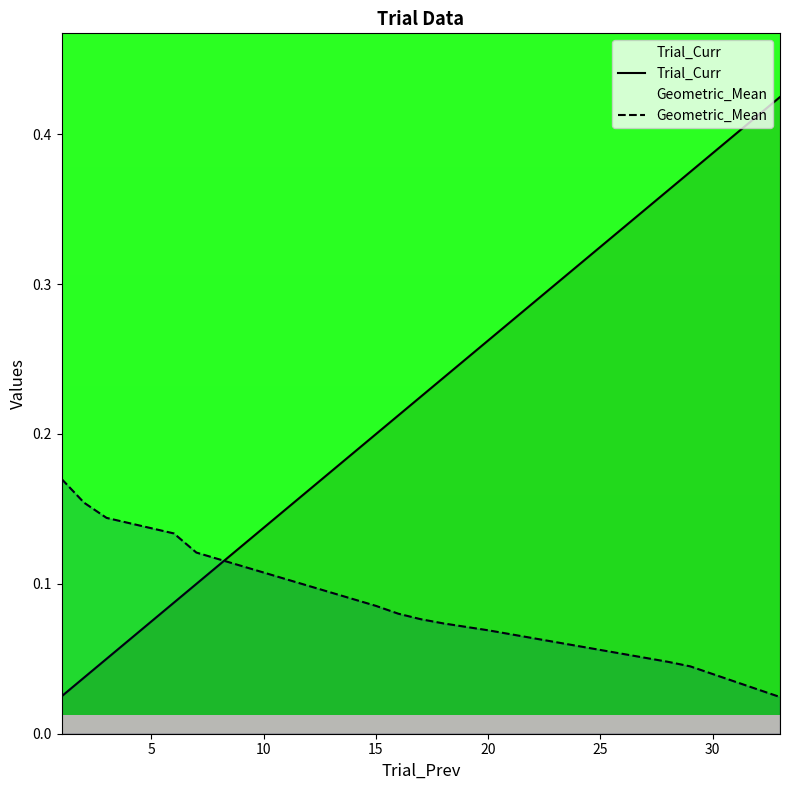

Which series has the largest total across all categories?

Trial_Curr